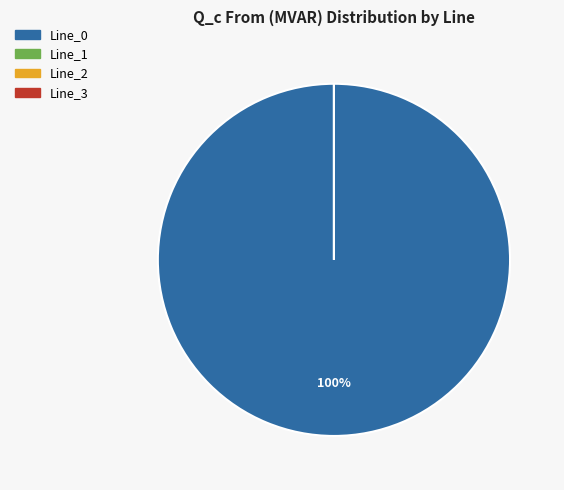

To the nearest percent, what is the combined percentage of Line_0 and Line_1?

100%